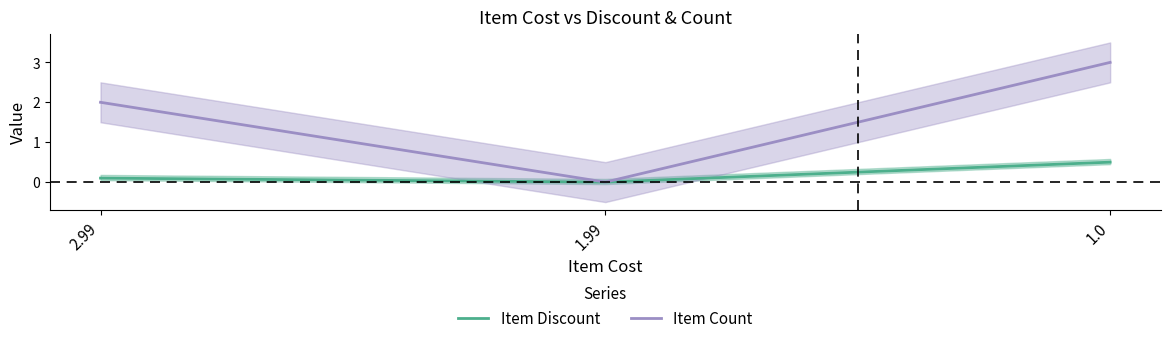

What is the difference between the highest and lowest values at 1.0?

2.5